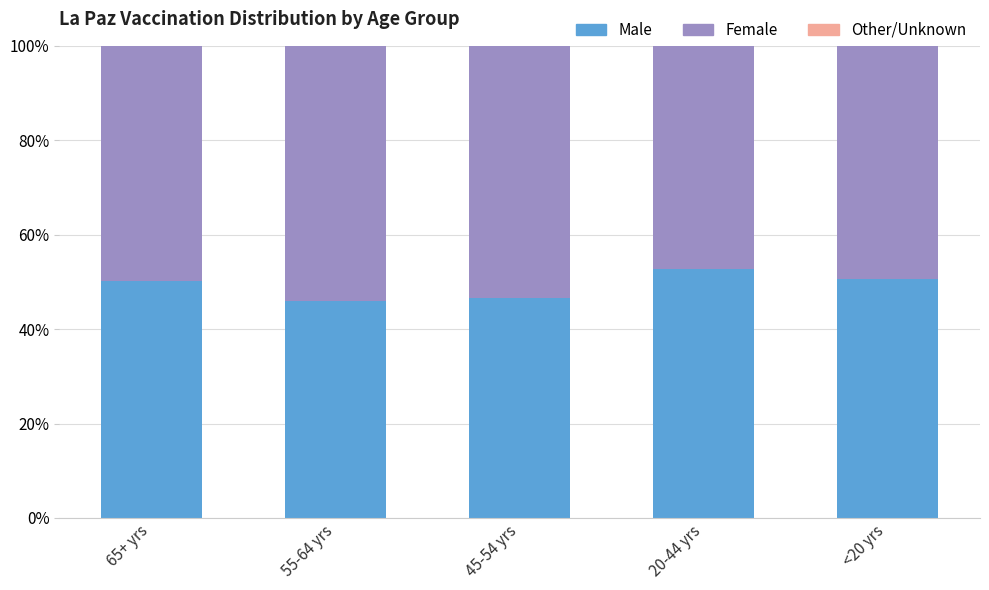

Reading left to right, transcribe the values for Male.

65+ yrs=50.2	55-64 yrs=46.0	45-54 yrs=46.5	20-44 yrs=52.8	<20 yrs=50.6